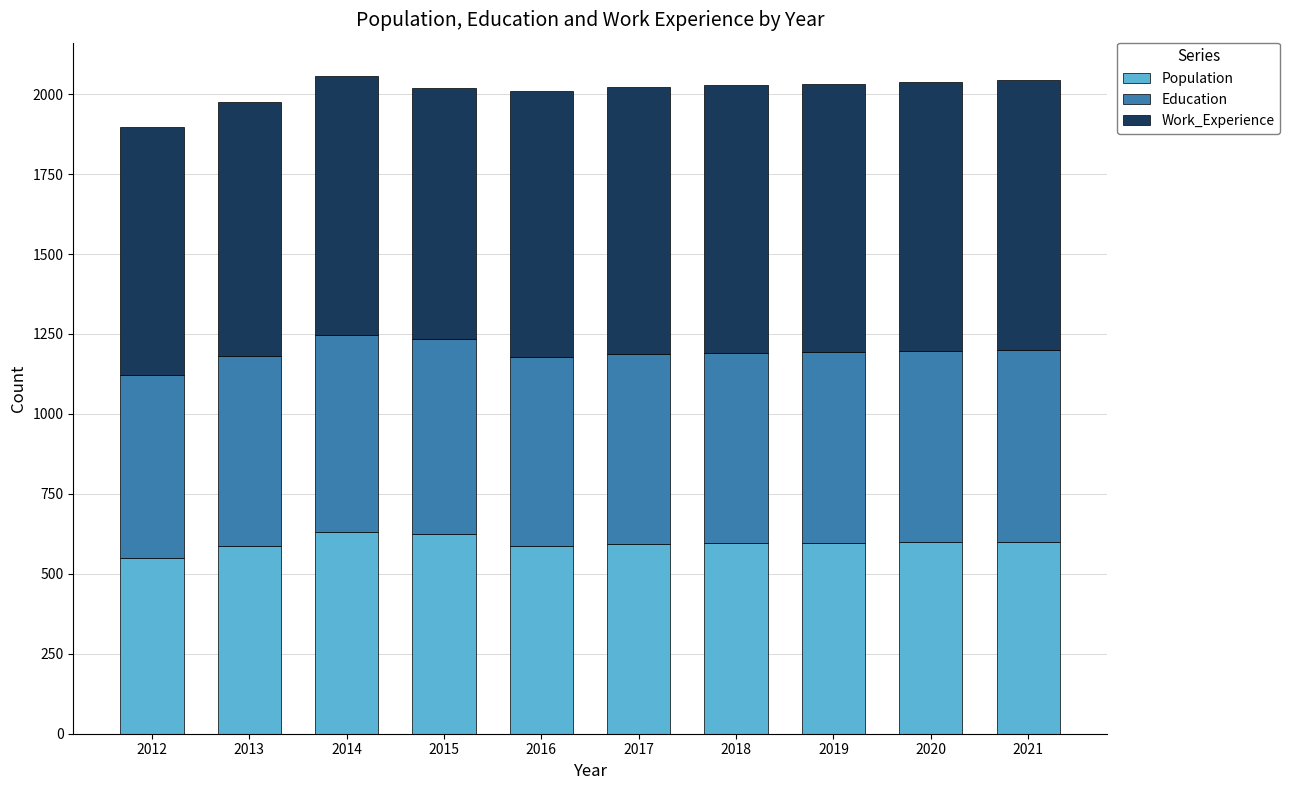

What is the total value across all series at 2016?

2011